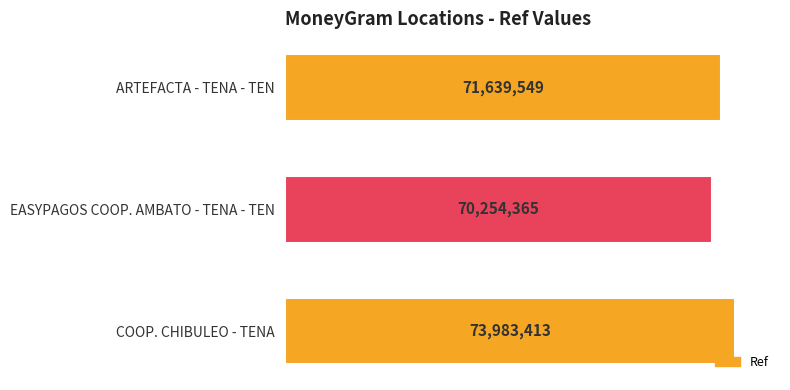

Reading bottom to top, transcribe all the data shown in this chart.

COOP. CHIBULEO - TENA=73983413	EASYPAGOS COOP. AMBATO - TENA - TEN=70254365	ARTEFACTA - TENA - TEN=71639549